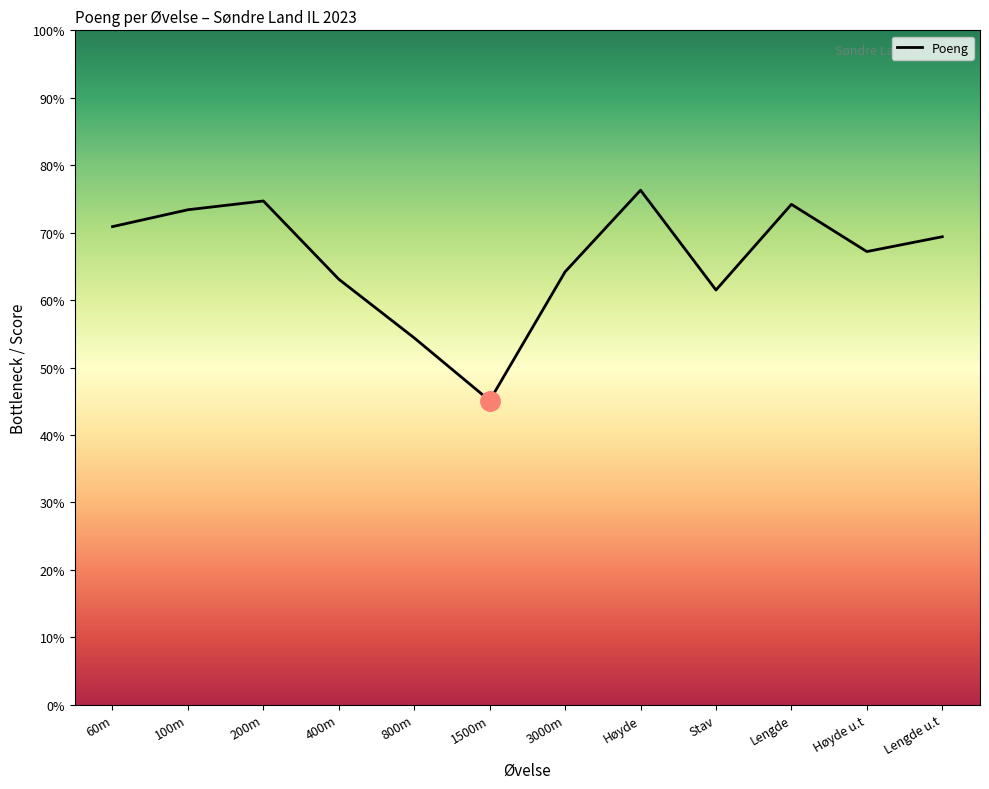

Does the chart display data point markers on the line(s)?

No